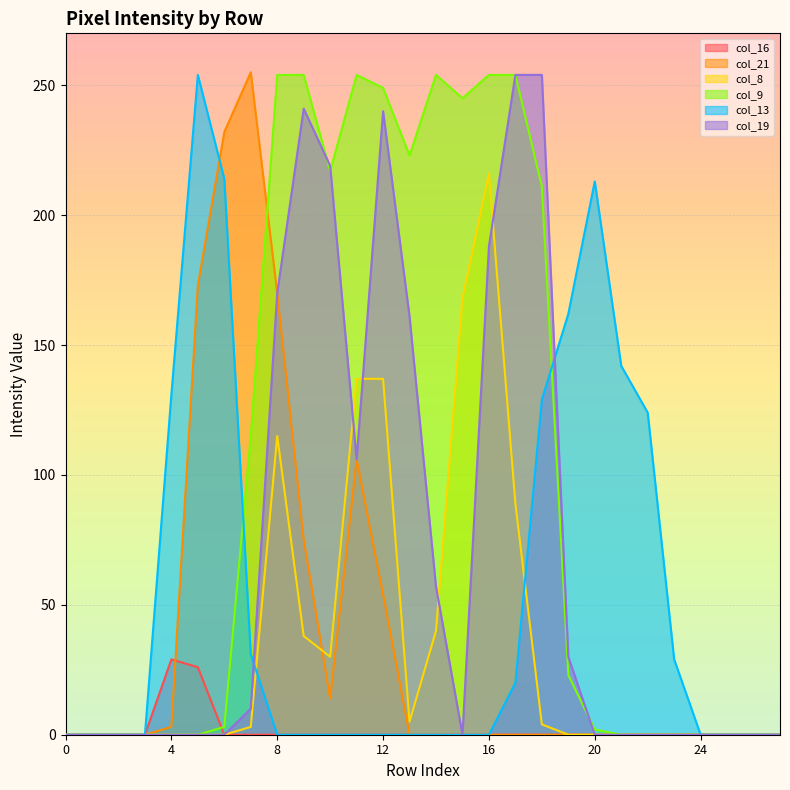

How many lines are shown in the chart?

6